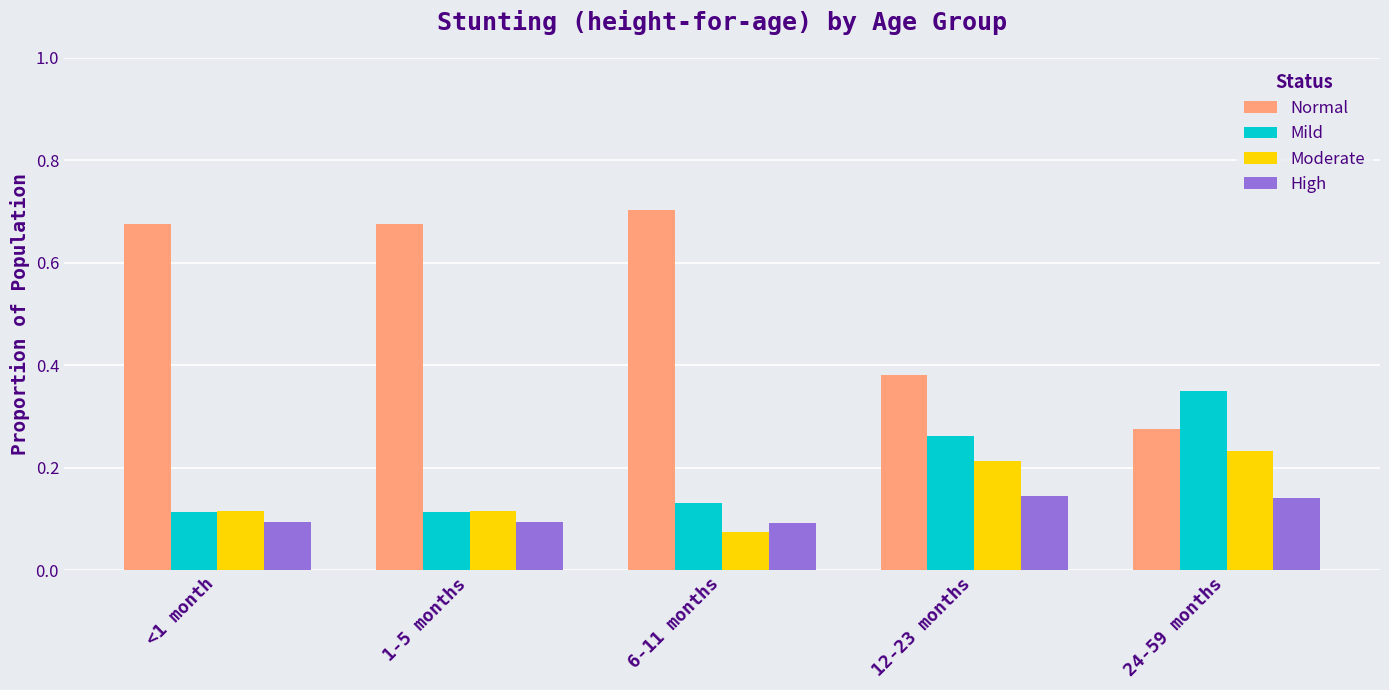

What is the total value across all series at 24-59 months?

1.0